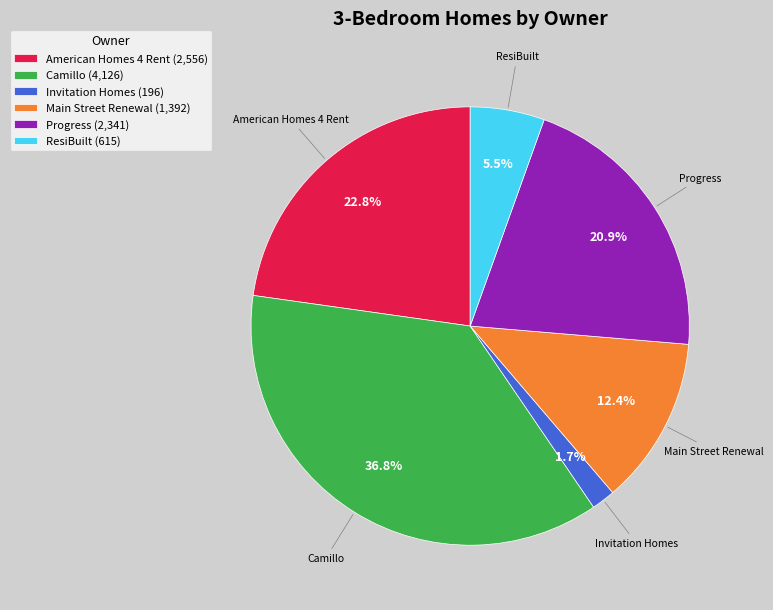

Which category has the biggest portion of the pie?

Camillo